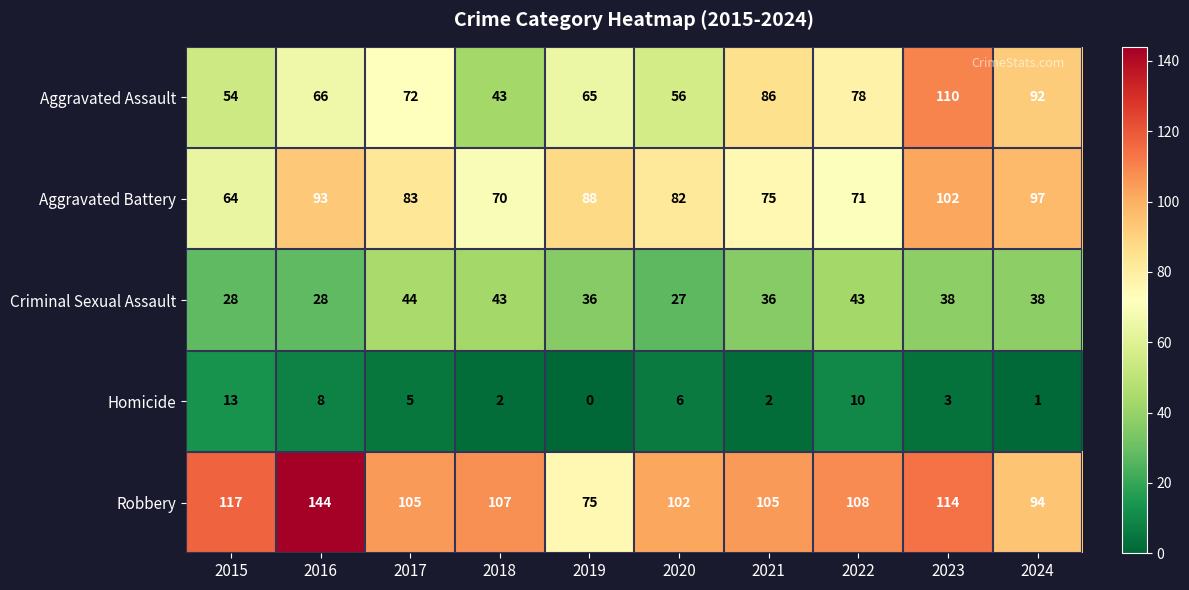

How many series are shown in this chart?

5